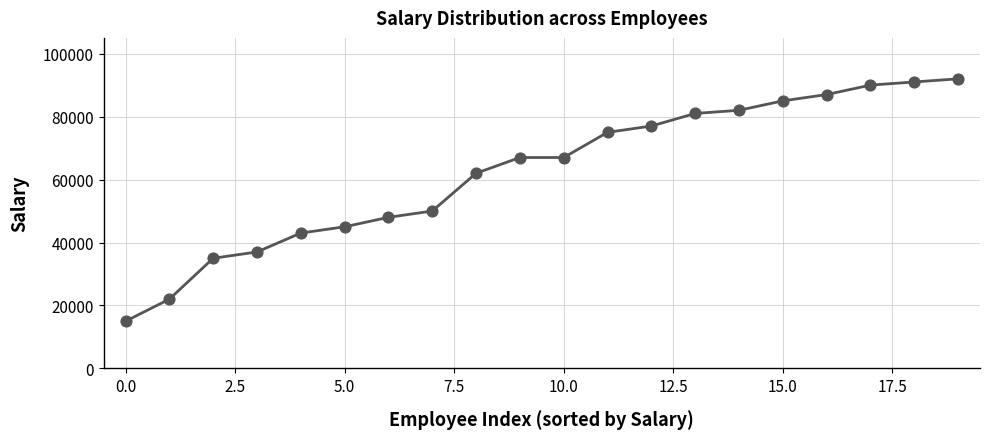

What is the greatest value displayed?

92000